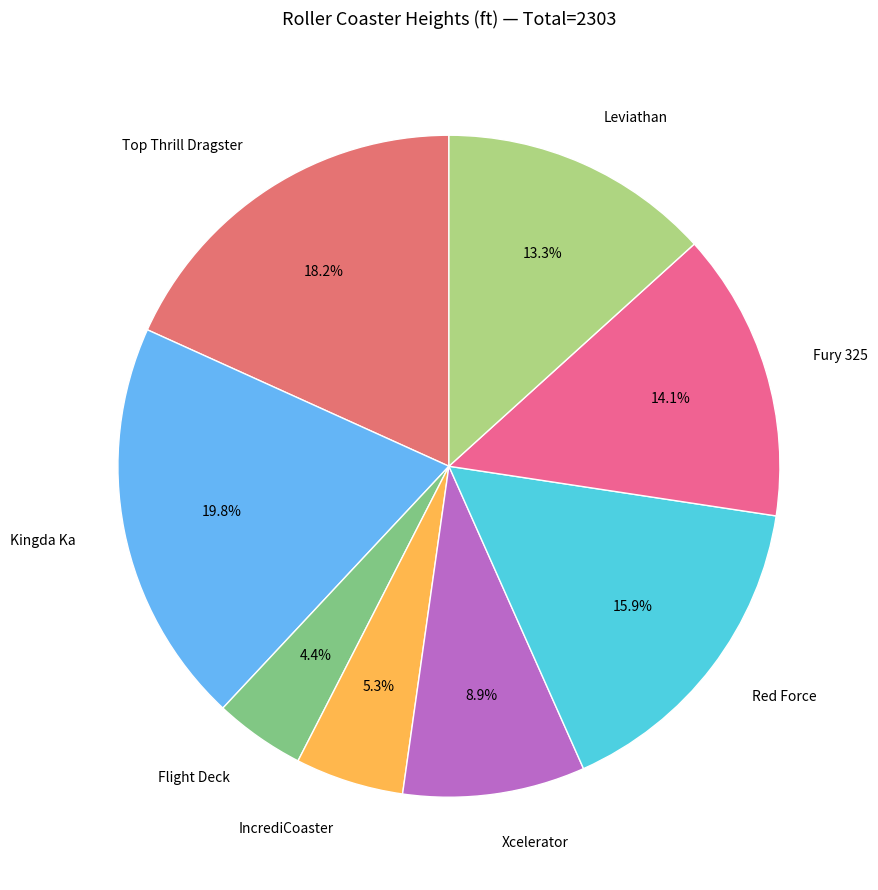

Which slice is the smallest?

Flight Deck